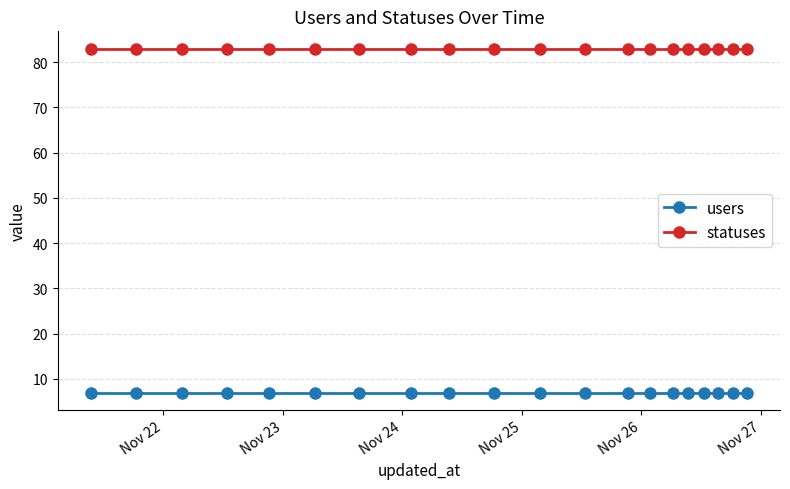

What is the average value of the statuses series?

83